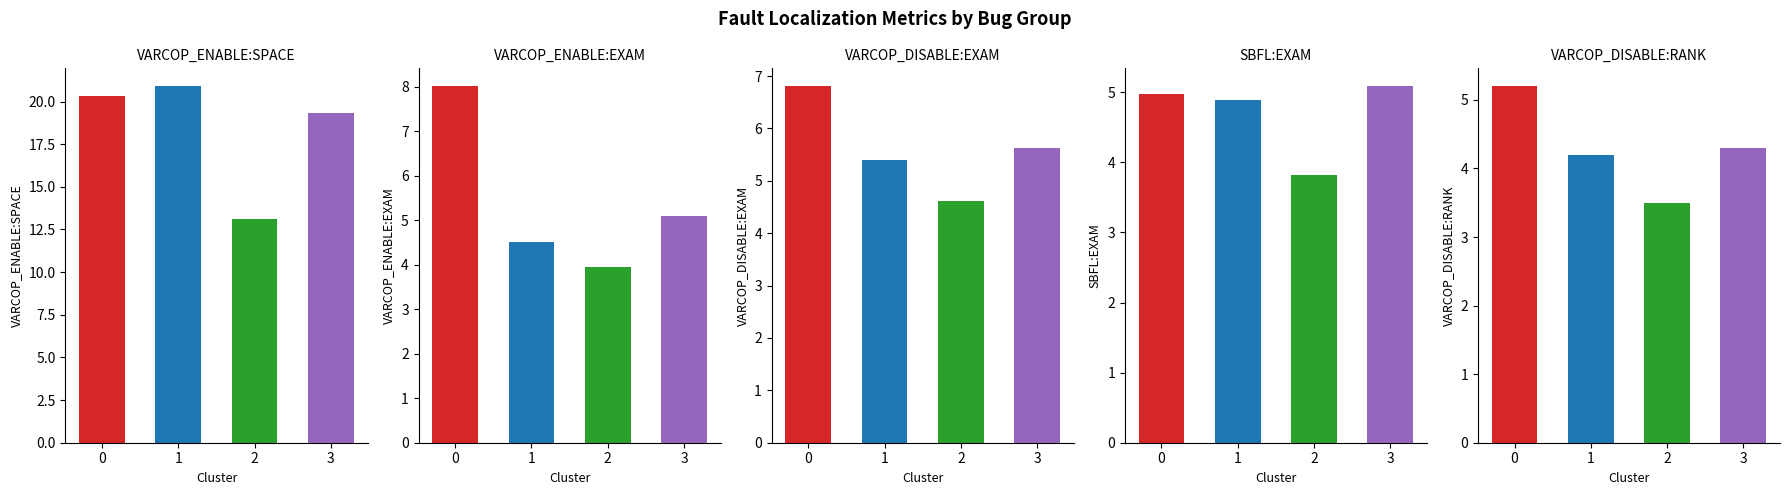

List the series in order of their peak value, highest first.

VARCOP_ENABLE:SPACE, VARCOP_ENABLE:EXAM, VARCOP_DISABLE:EXAM, VARCOP_DISABLE:RANK, SBFL:EXAM